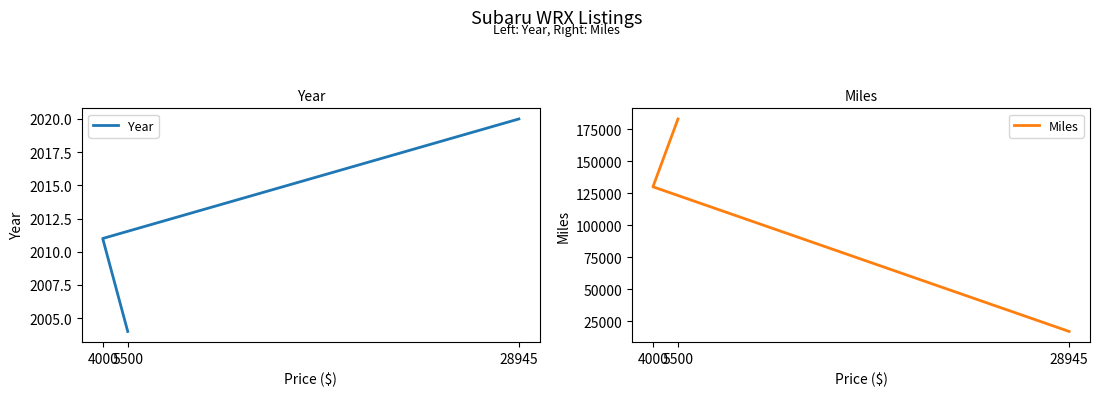

The Miles series shows 27080 at 28945. True or false?

False